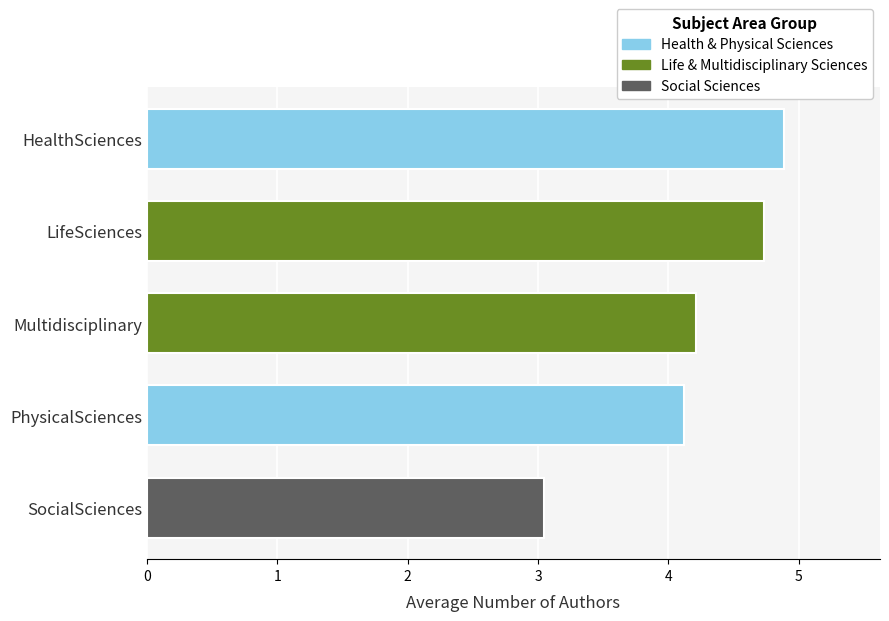

What is the approximate value at PhysicalSciences?

4.1